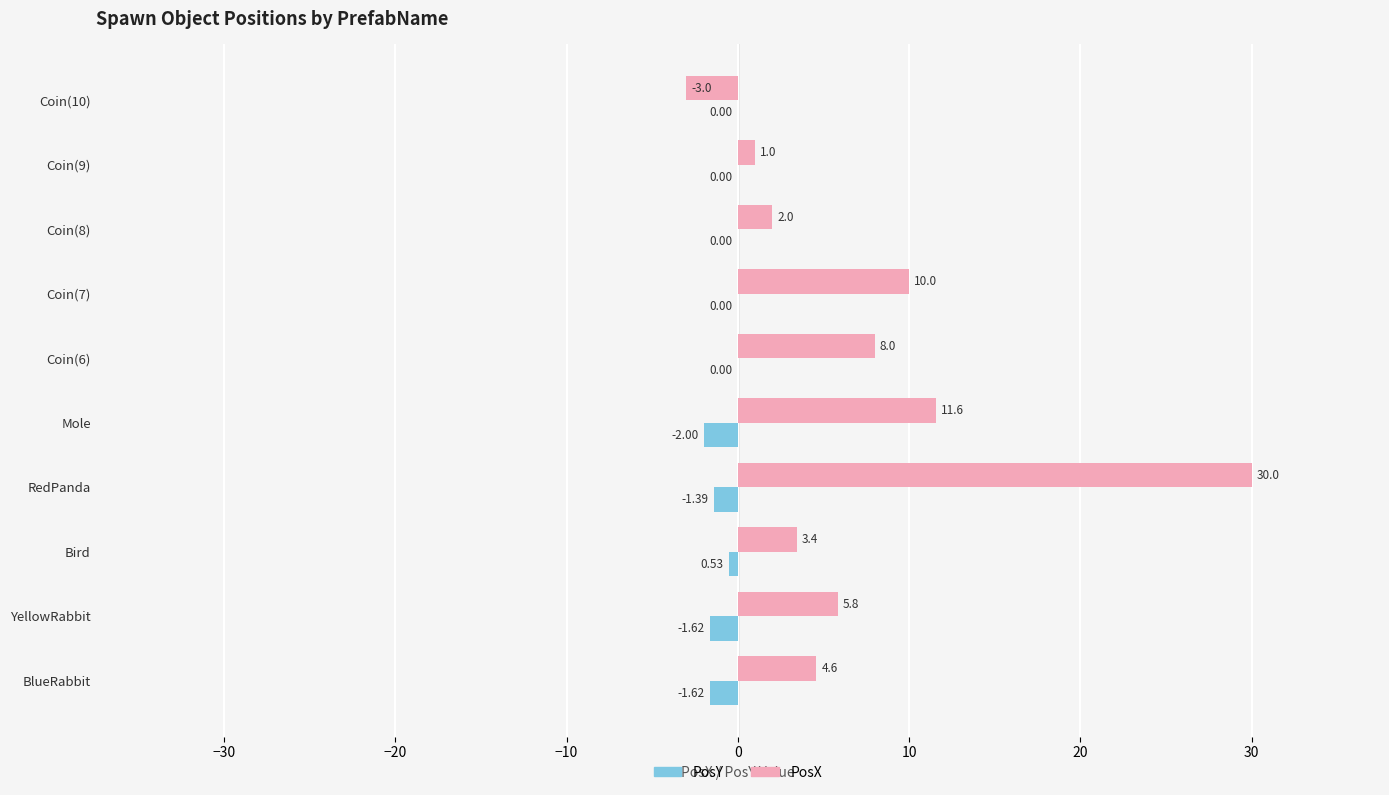

Which category has the highest value across all series?

RedPanda